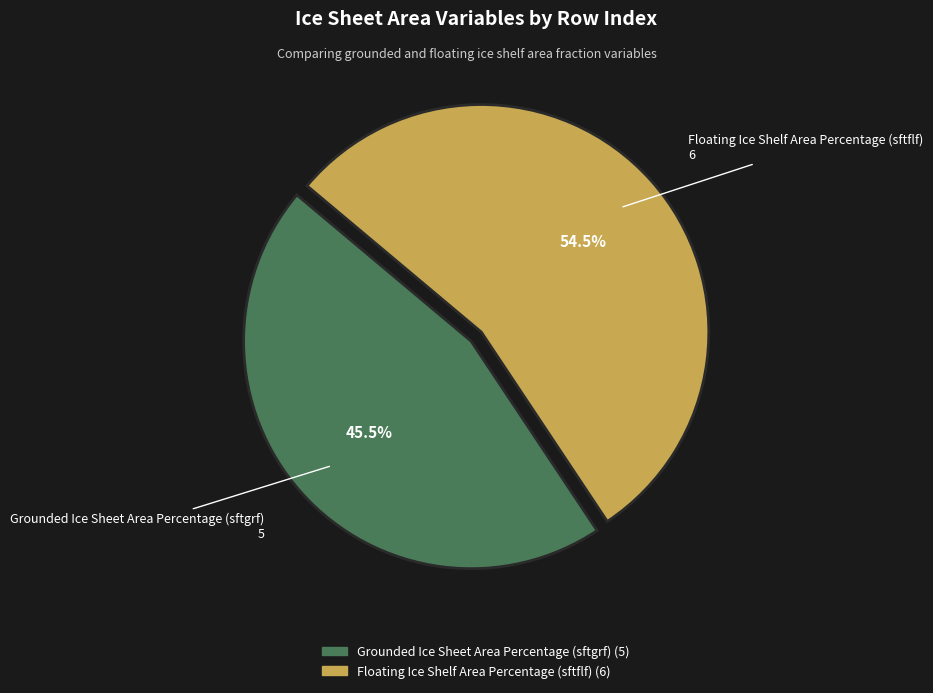

Rank the categories by value from lowest to highest.

Grounded Ice Sheet Area Percentage (sftgrf), Floating Ice Shelf Area Percentage (sftflf)